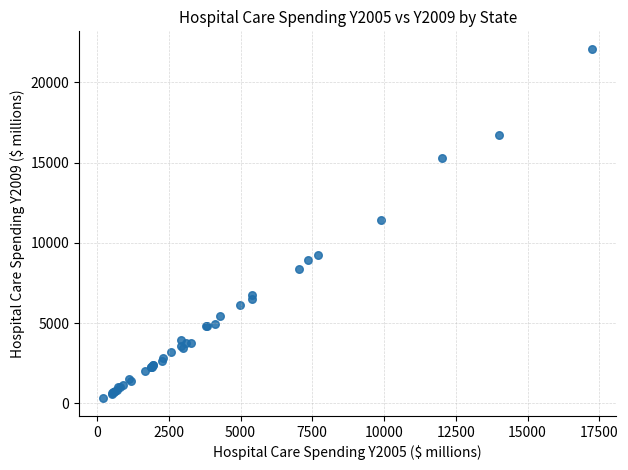

What Y value in the scatter plot is closest to 11206?

11461.3